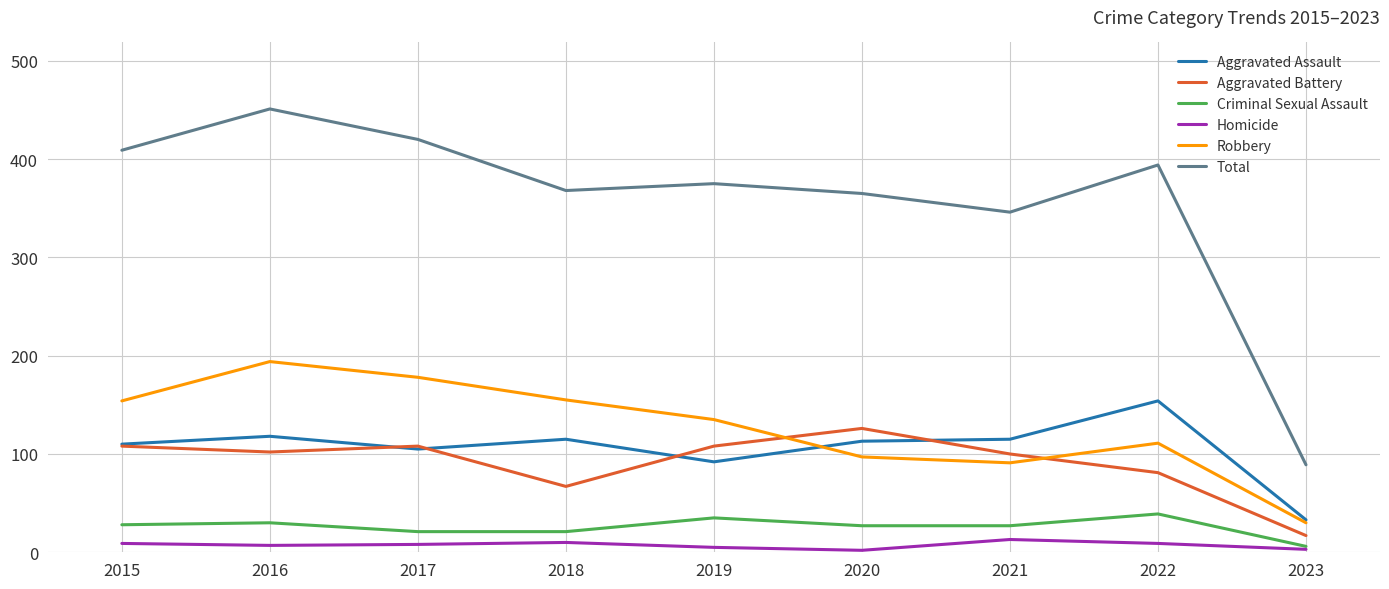

True or false: Aggravated Assault has more than 2 points higher than both neighbors.

True